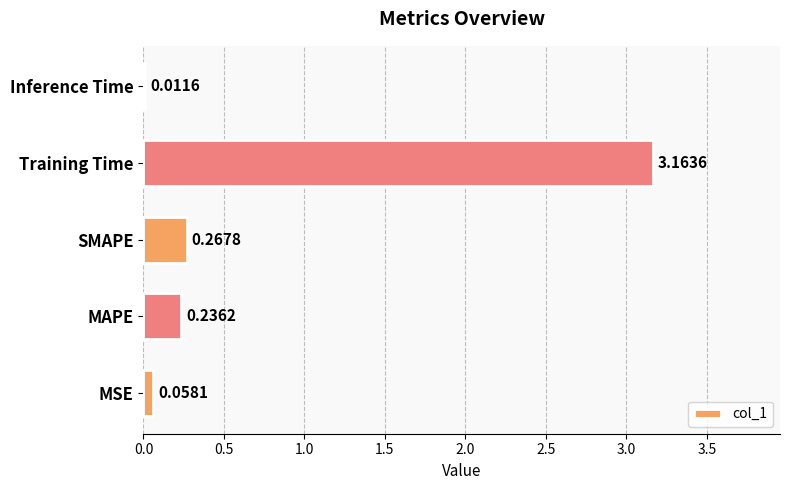

Count the number of data series in this chart.

1